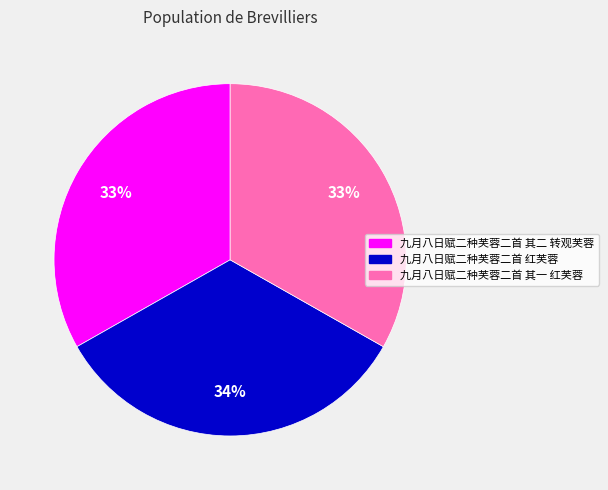

Do 九月八日赋二种芙蓉二首 其一 红芙蓉 and 九月八日赋二种芙蓉二首 红芙蓉 together represent more than half of the pie?

Yes